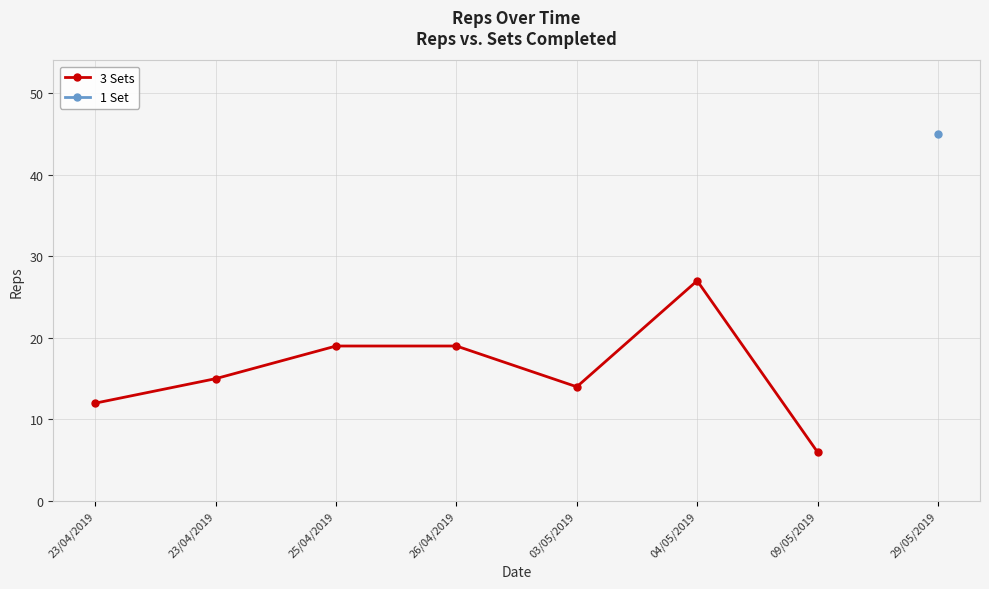

List the labels in order of value, smallest first.

09/05/2019, 23/04/2019, 03/05/2019, 23/04/2019, 25/04/2019, 26/04/2019, 04/05/2019